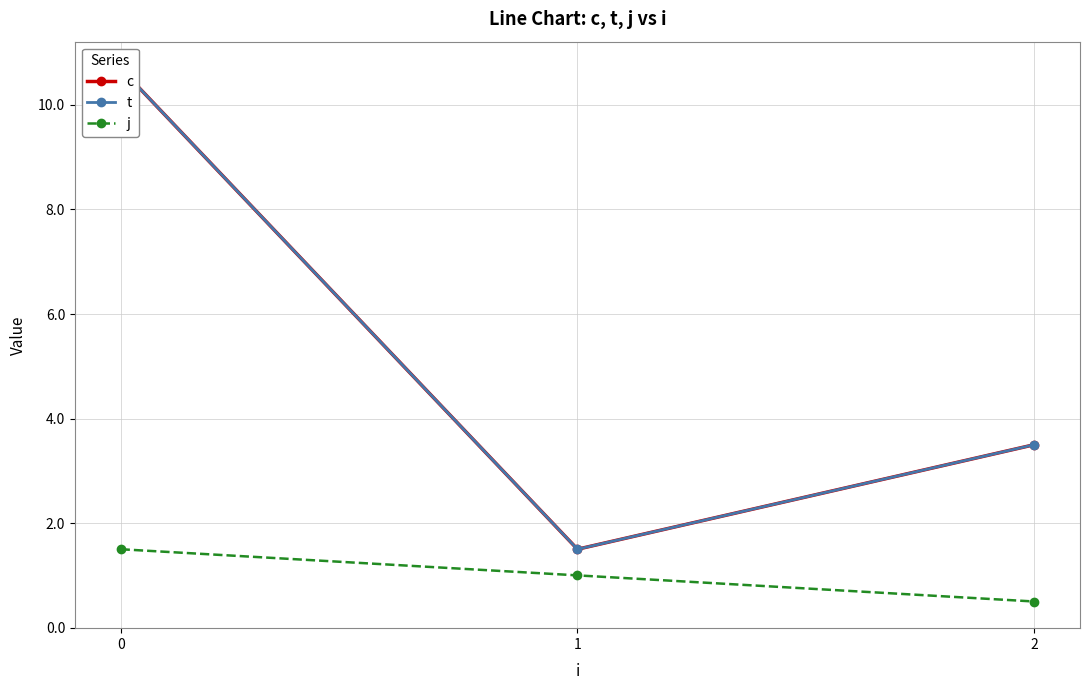

What is the difference between the c values at 0 and 2?

7.2